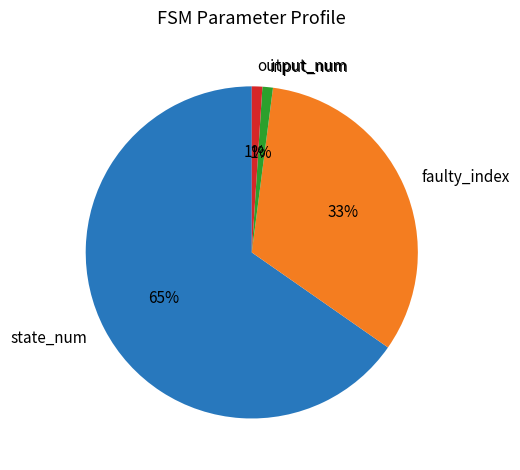

How many segments does this pie chart have?

4